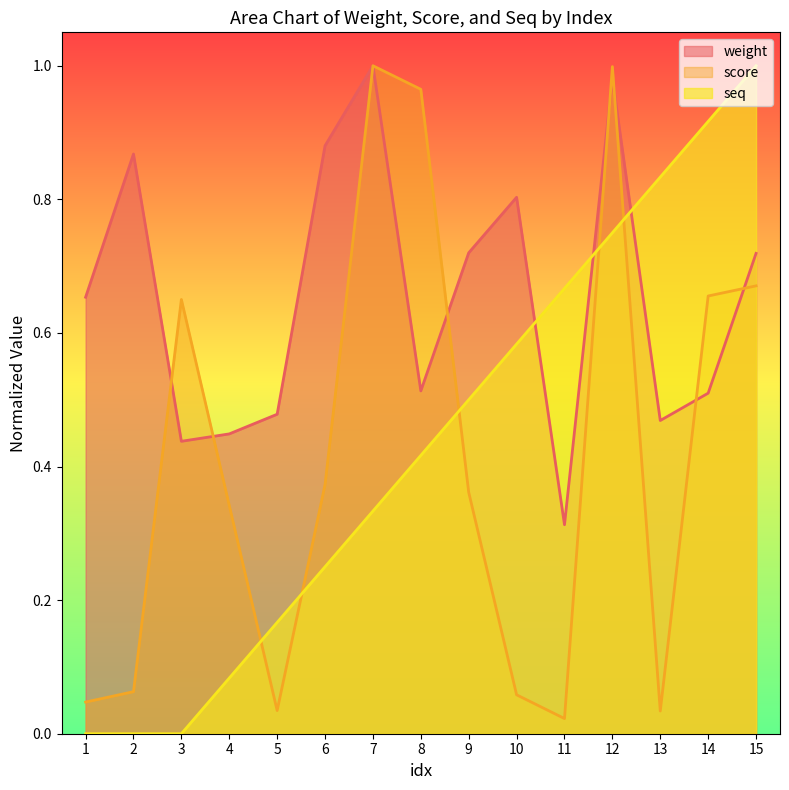

What is the sum of all seq values?

6.5